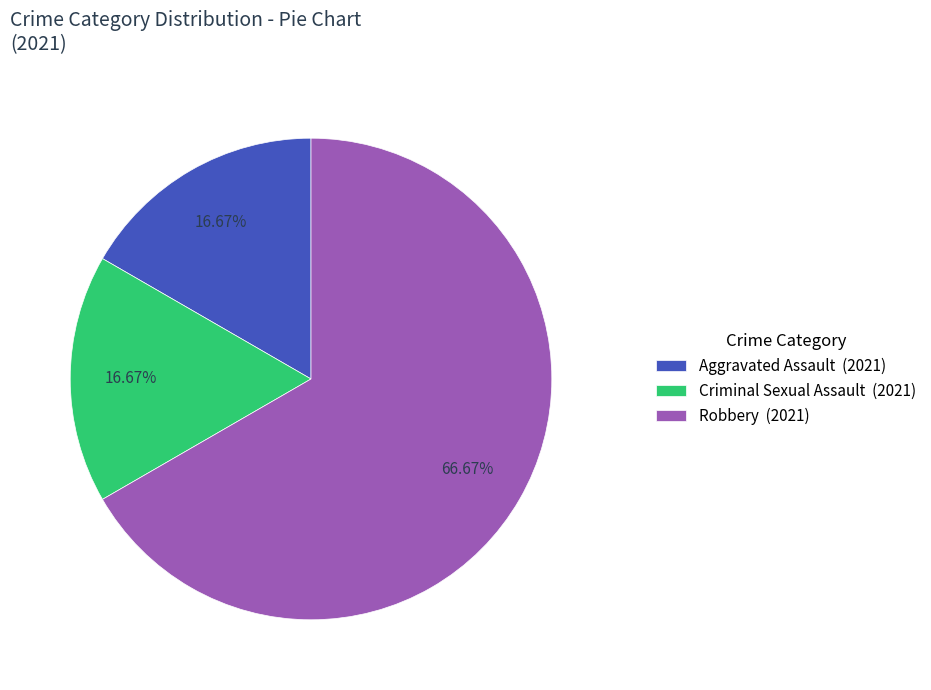

Do Robbery (2021) and Criminal Sexual Assault (2021) together represent more than half of the pie?

Yes